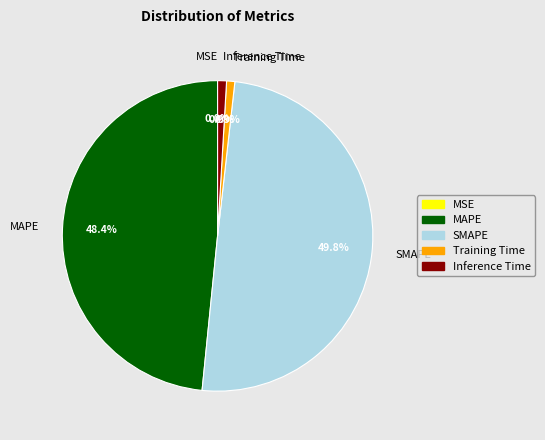

Does Inference Time account for over 50% of the chart?

No